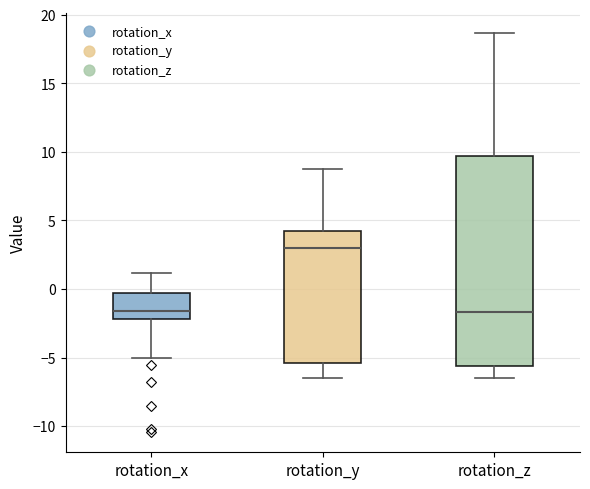

Where is the upper edge of the box for rotation_z on the y-axis? The values are not printed on the chart, so give them approximately, as read against the axis.

9.5